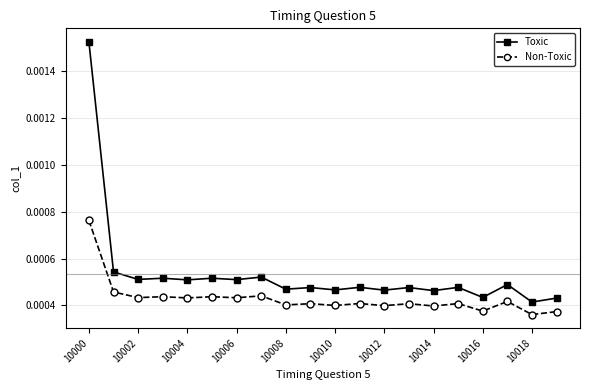

Which series has the largest total across all categories?

Toxic